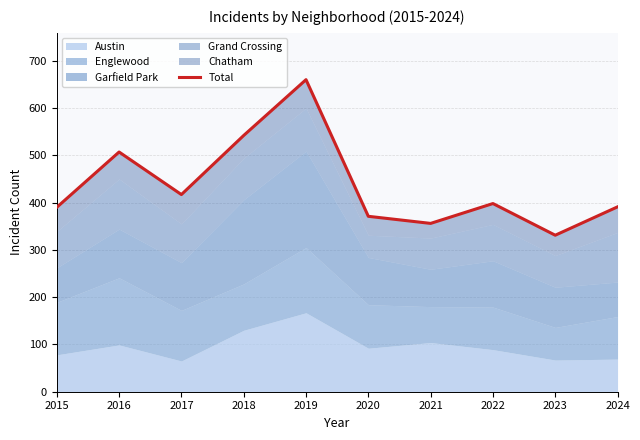

What is the maximum value shown in the chart?

660